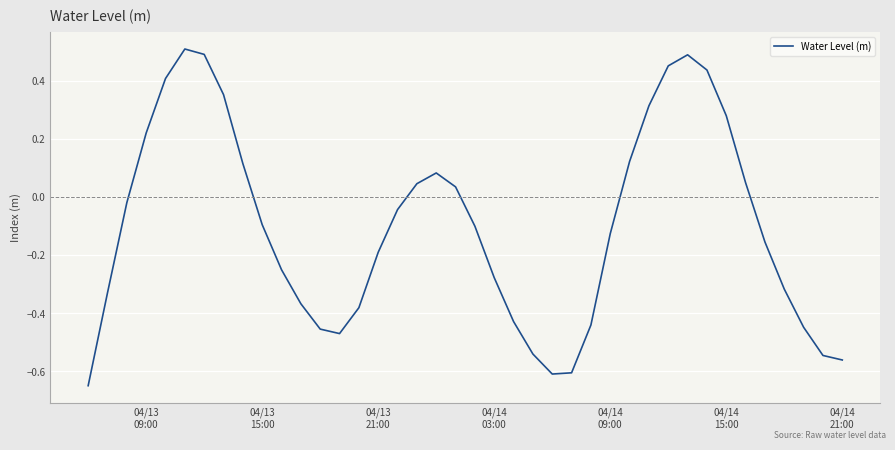

What is the difference between the maximum and minimum values?

1.2